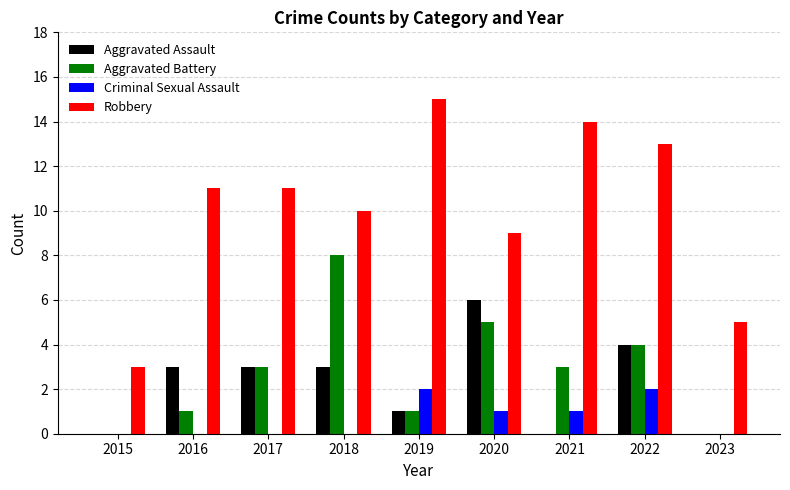

What is the sum of all Criminal Sexual Assault values?

6